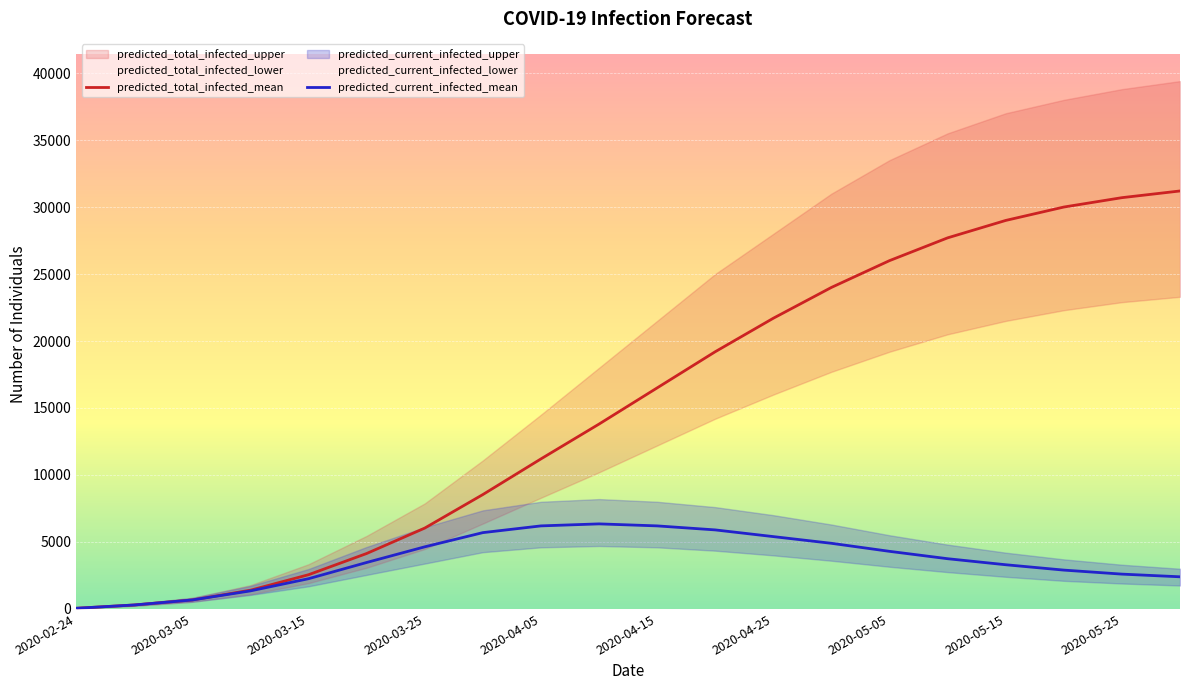

What is the smallest value displayed?

50